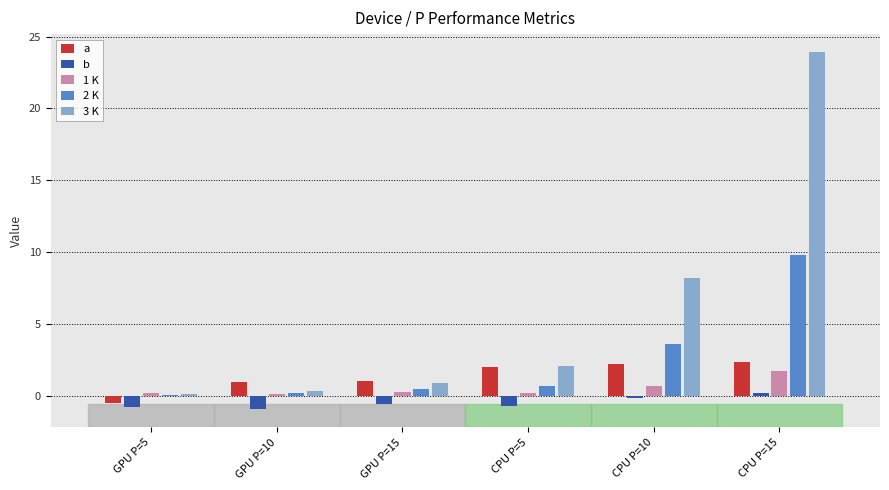

What is the label of the 4th bar from the left?

CPU P=5